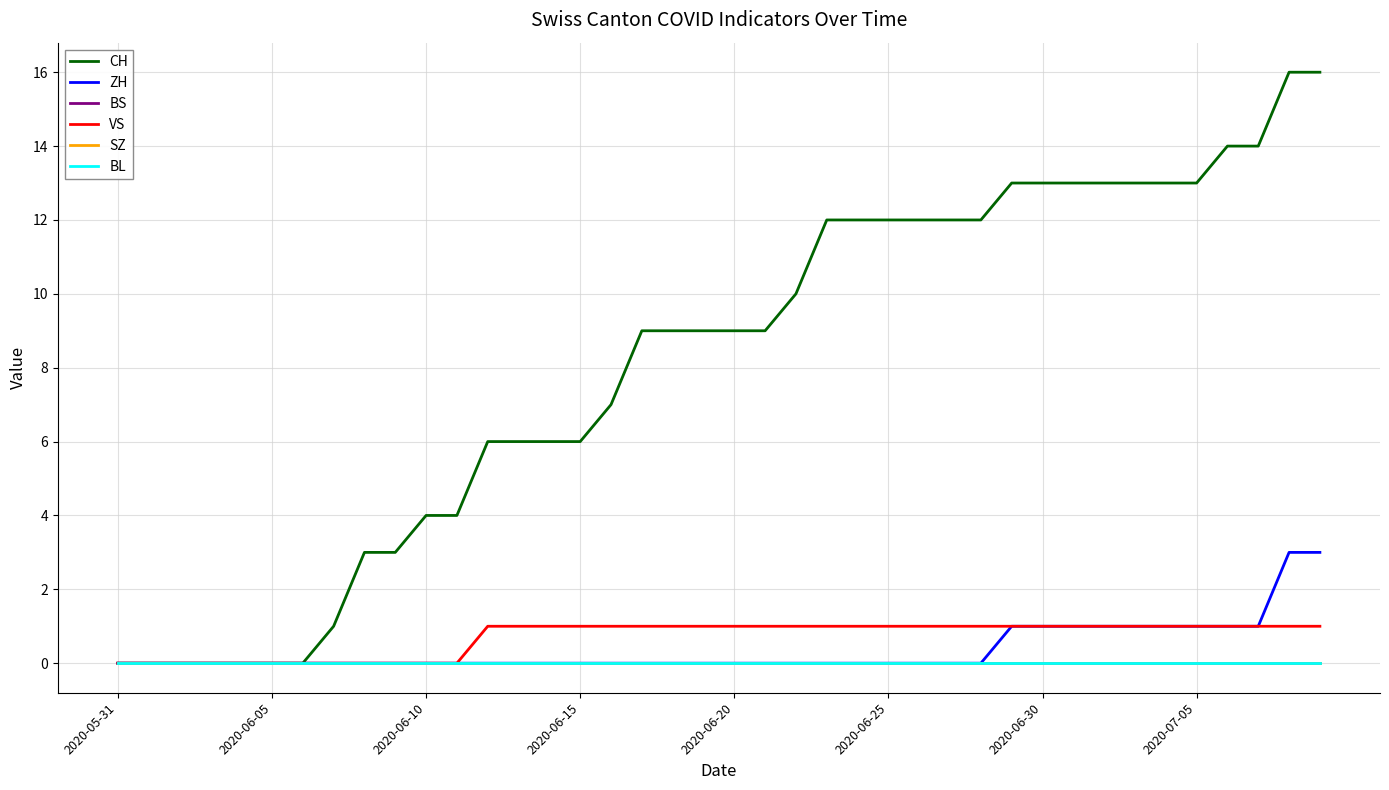

How many data points in CH are less than 9?

17